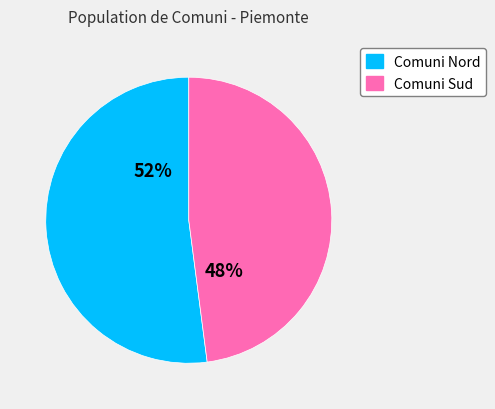

To the nearest percent, what is the average slice percentage?

50%